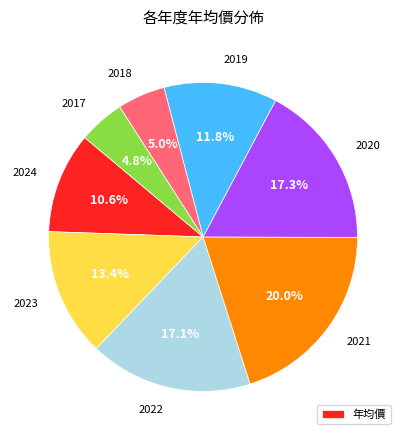

Is there a majority slice in this chart?

No